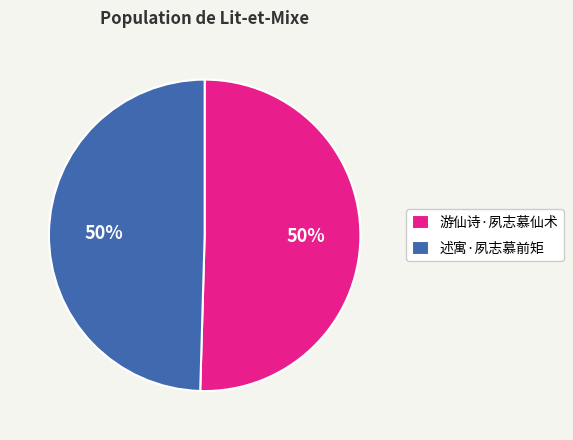

True or false: 述寓·夙志慕前矩 accounts for 56% of the total.

False